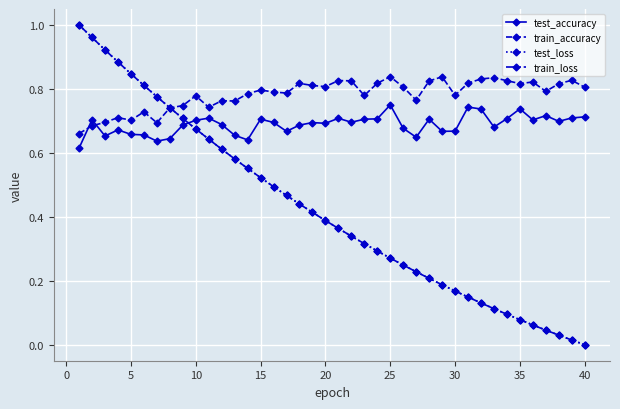

How many times do train_accuracy and test_accuracy cross each other?

2